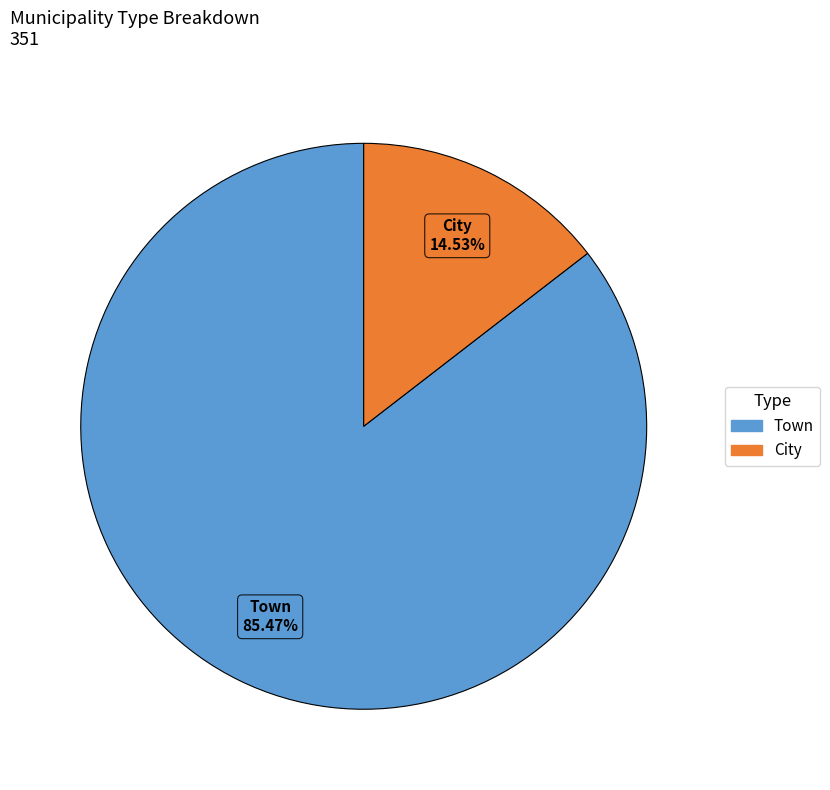

Is the sum of City and Town greater than half?

Yes